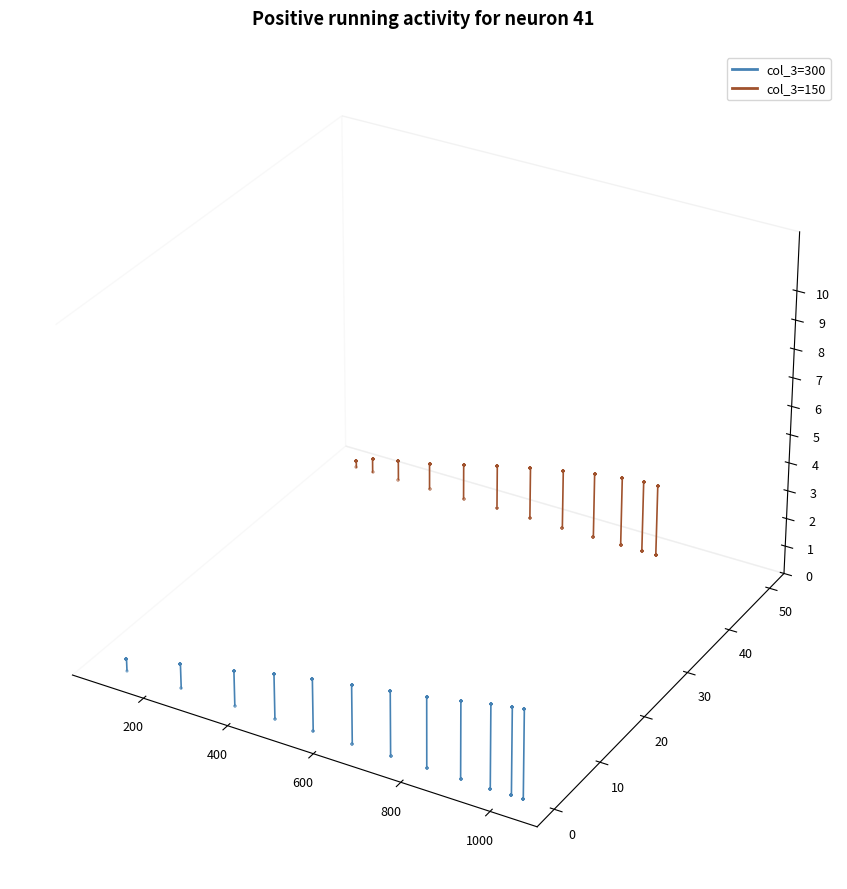

Which series has the widest spread of Y values?

col_3=300